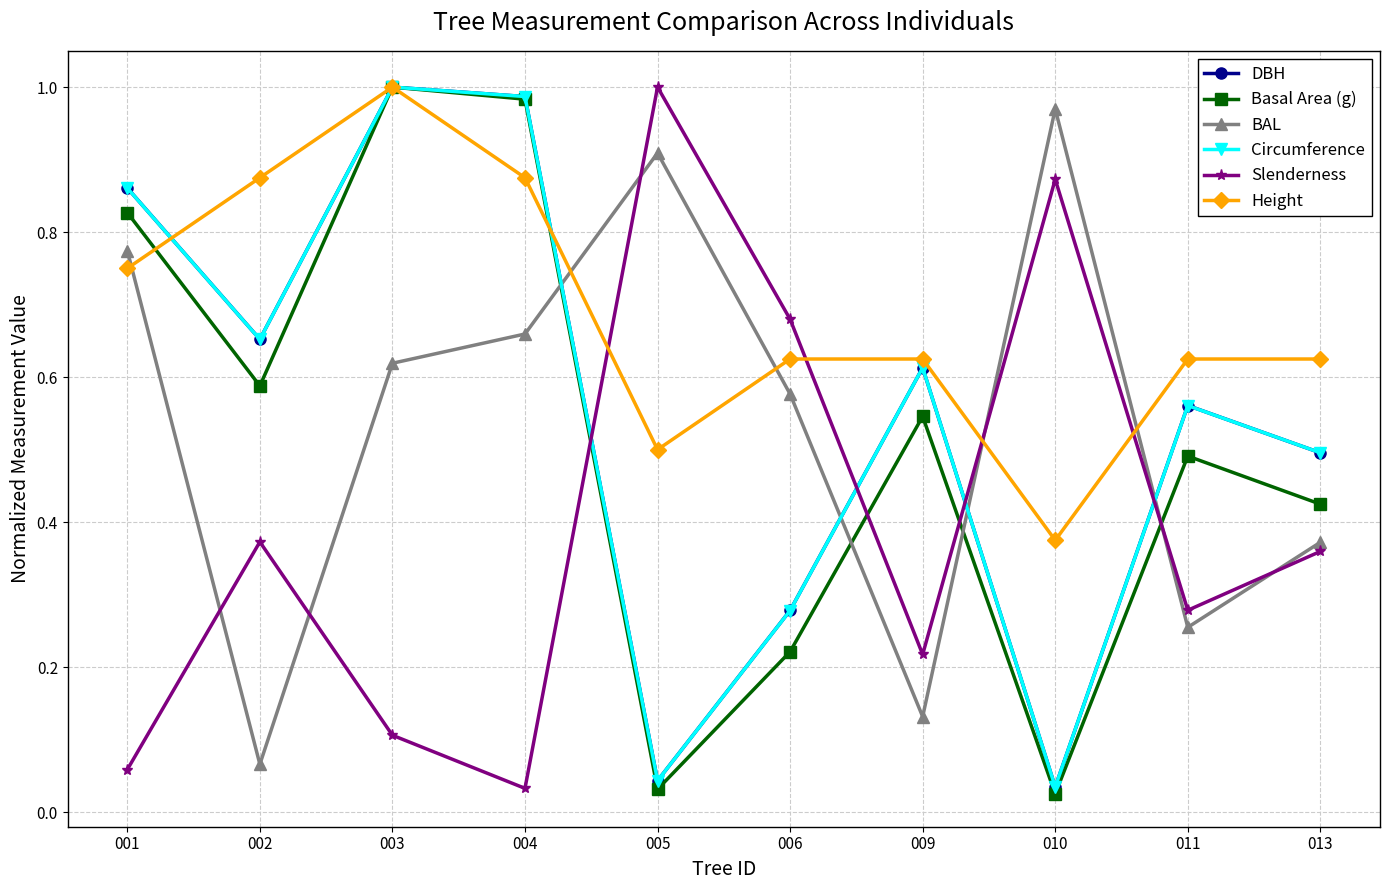

True or false: DBH has more than 1 points higher than both neighbors.

True